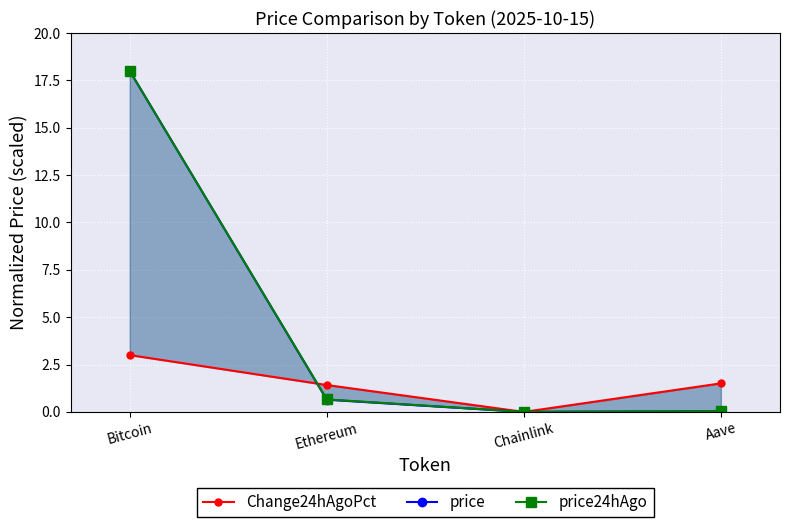

The value of price24hAgo at Chainlink is 0.0. True or false?

True